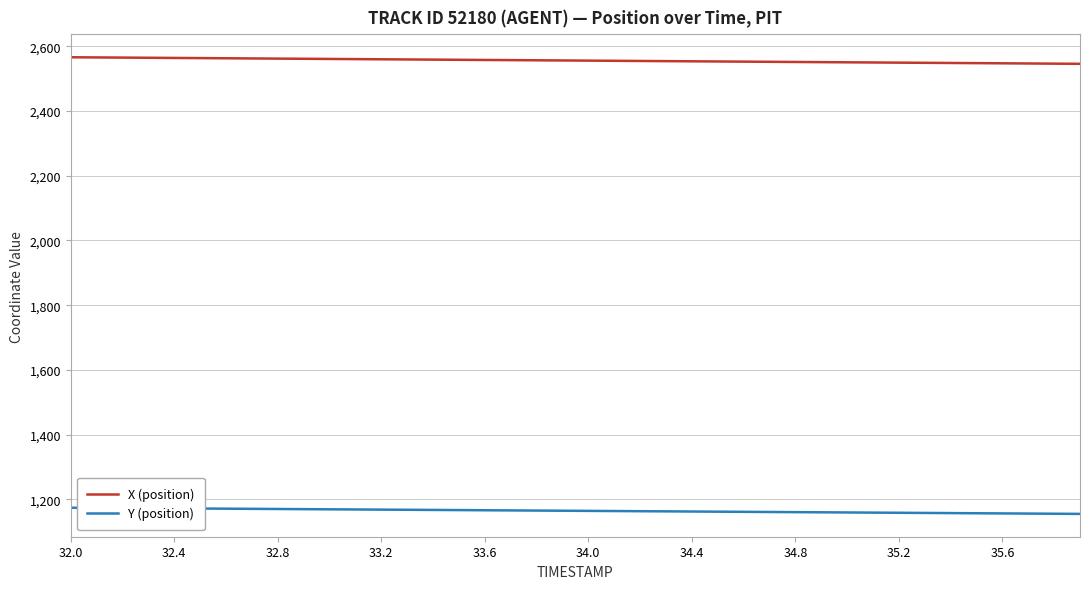

What is the maximum value for X (position)?

2566.2